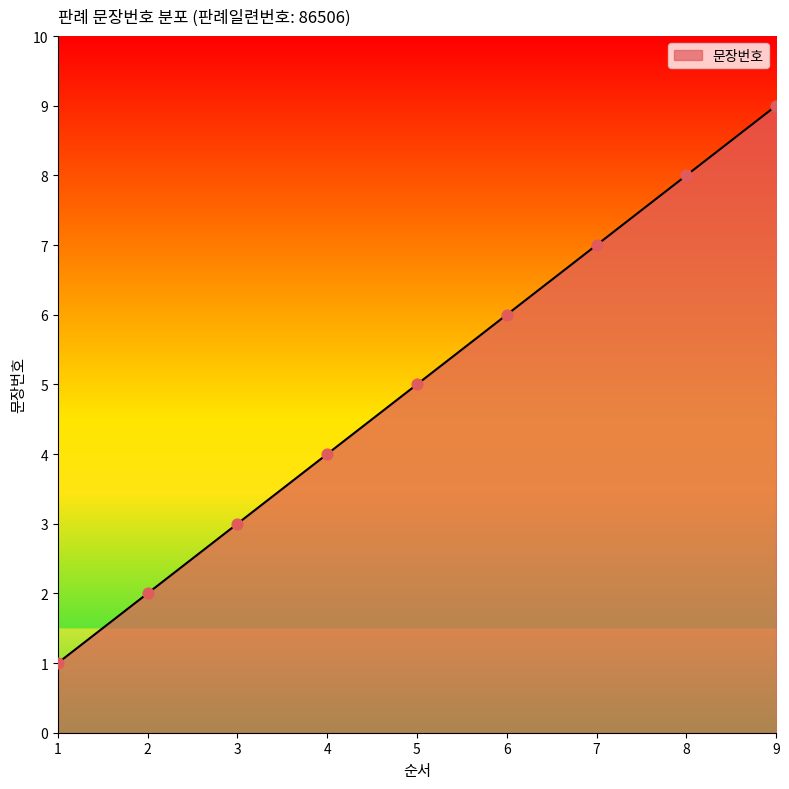

Approximately how many times larger is the value at 8 compared to 3?

2.7